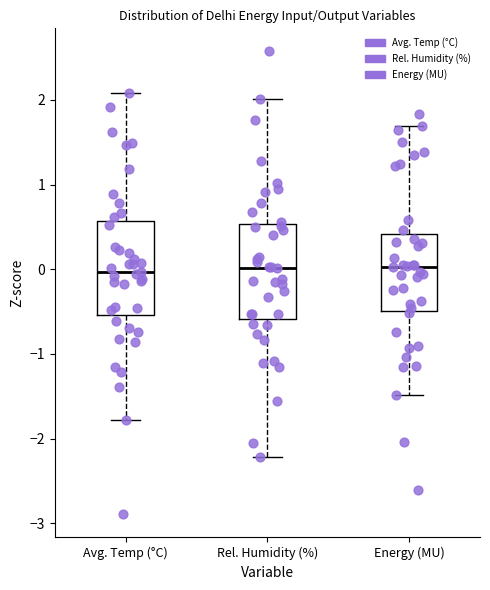

Reading left to right, transcribe this box plot: for each box, give where its median line is, the range the box spans, and where its two whiskers end, as read against the y-axis. The values are not printed on the chart, so give them approximately, as read against the axis.

Avg. Temp (°C): median 0.0, box -0.5 to 0.6, whiskers -1.8 to 2.1
Rel. Humidity (%): median 0.0, box -0.6 to 0.5, whiskers -2.2 to 2.0
Energy (MU): median 0.0, box -0.5 to 0.4, whiskers -1.5 to 1.7